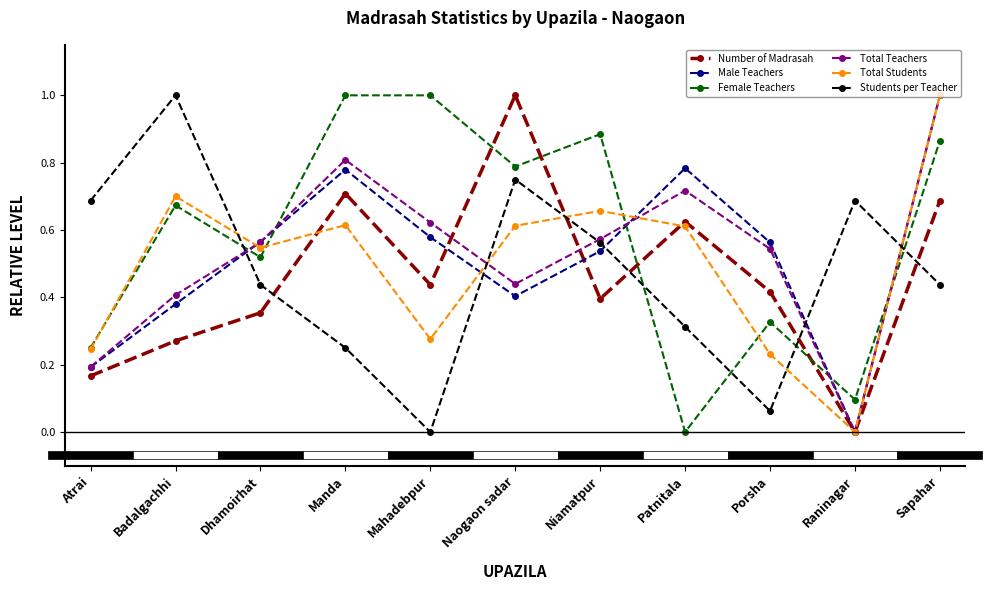

What is the sum of all Students per Teacher values?

5.2